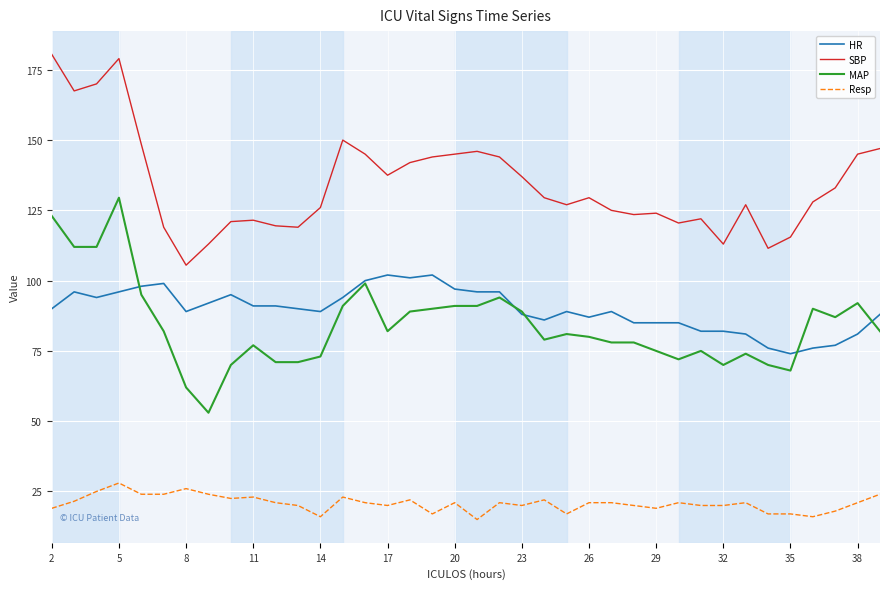

What is the difference between the second highest and second lowest values in the Resp series?

10.0